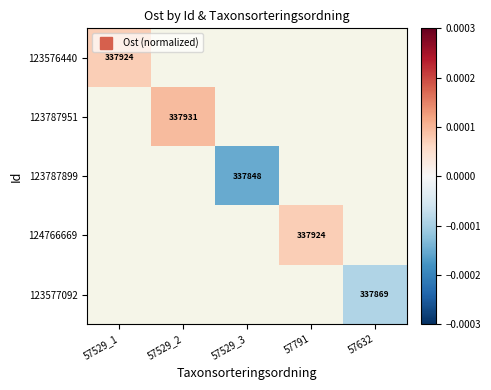

How many distinct data groups are displayed?

5